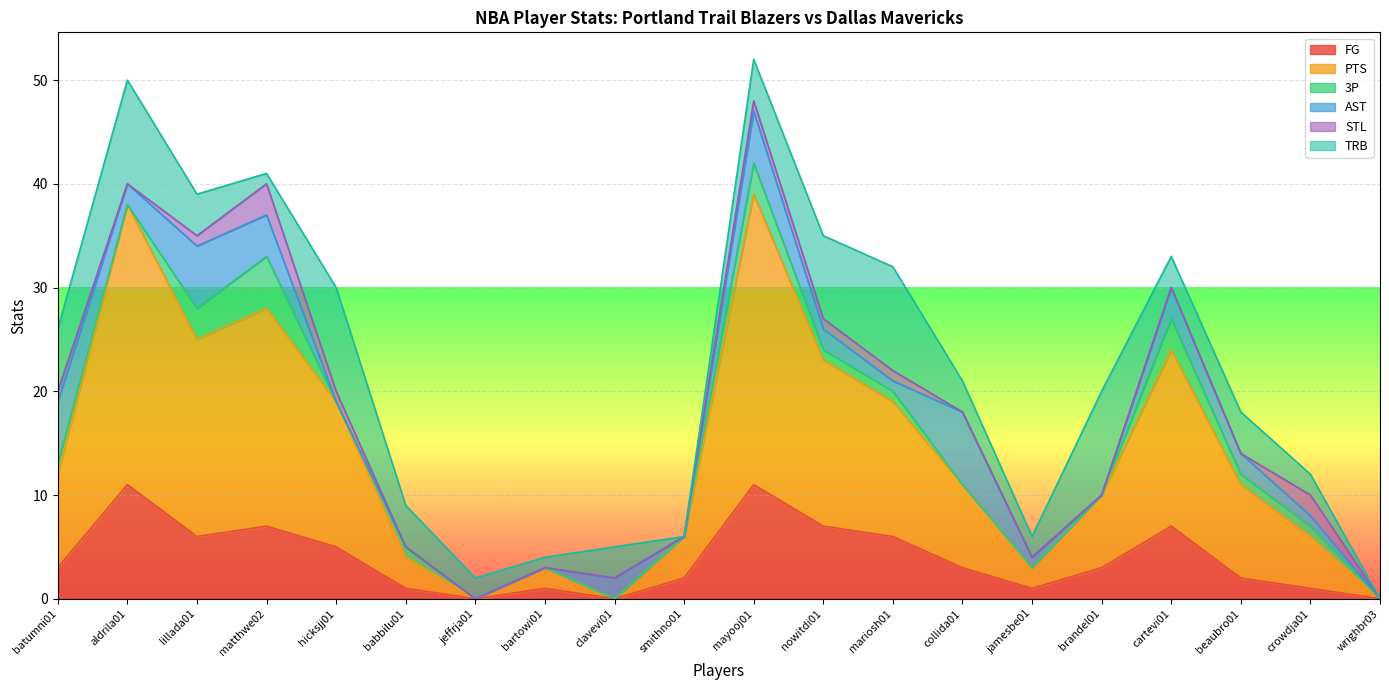

The value of FG at mayooj01 is 11. True or false?

True